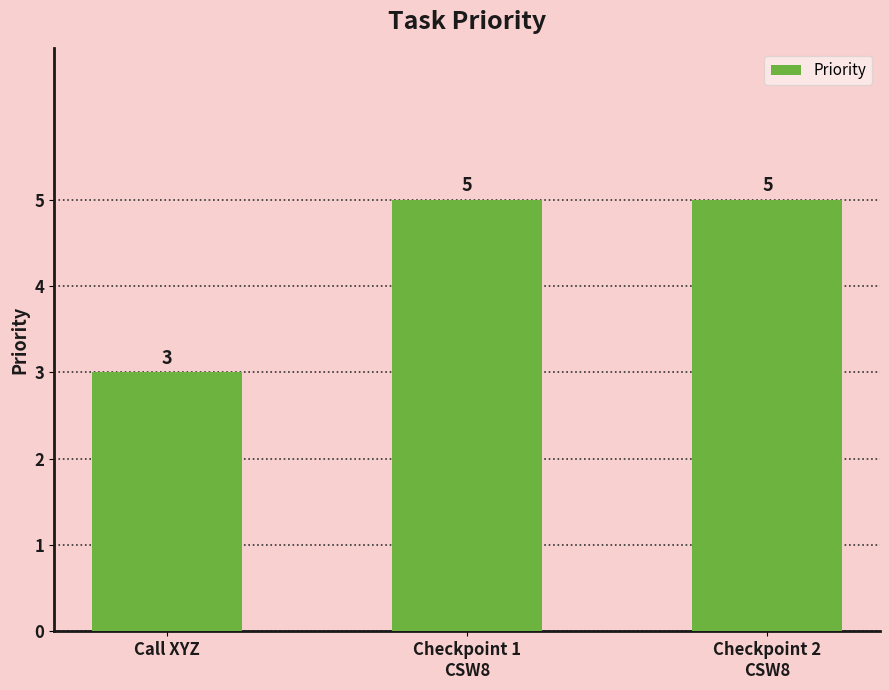

How many categories are shown in the chart?

3